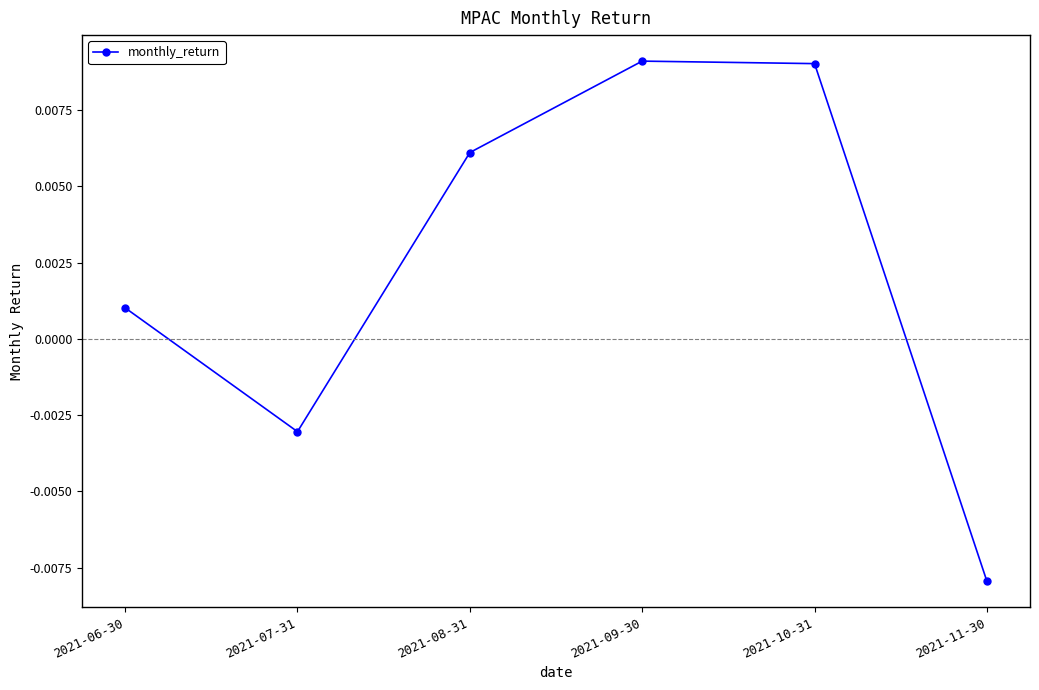

At which category does the chart reach its minimum across all series?

2021-11-30